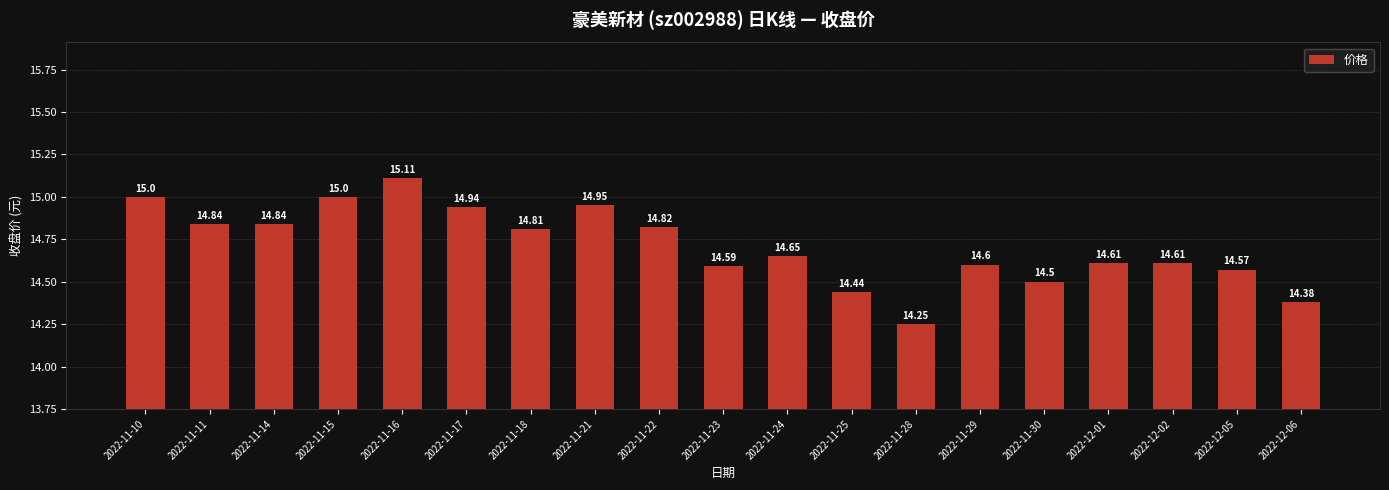

Which label corresponds to the smallest value in the chart?

2022-11-28